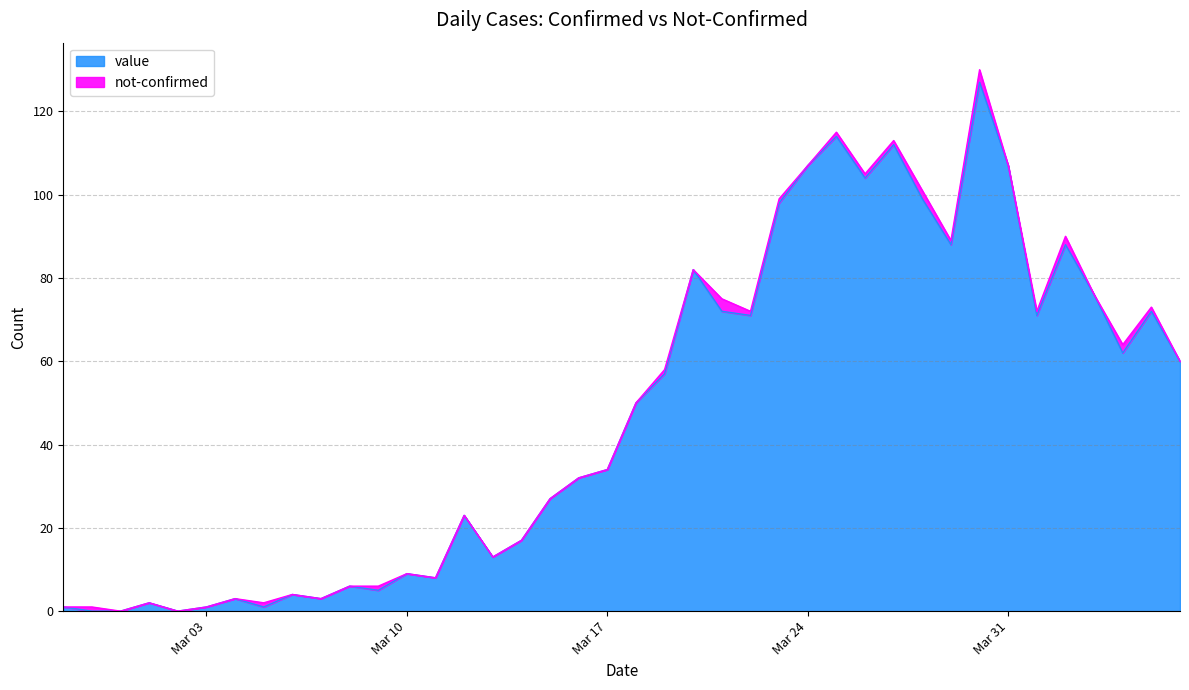

Reading left to right, transcribe all the data shown in this chart.

1	0	0	2	0	1	3	1	4	3	6	5	9	8	23	13	17	27	32	34	50	57	82	72	71	98	107	114	104	112	99	88	127	107	71	88	76	62	72	60